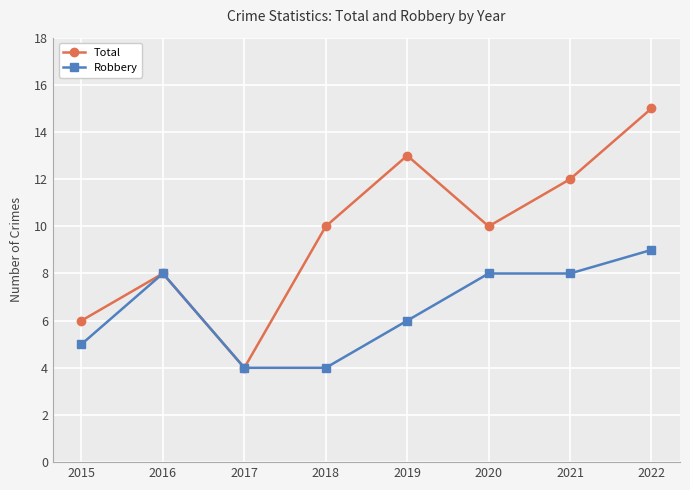

How many interior local valleys does the Total series have?

2